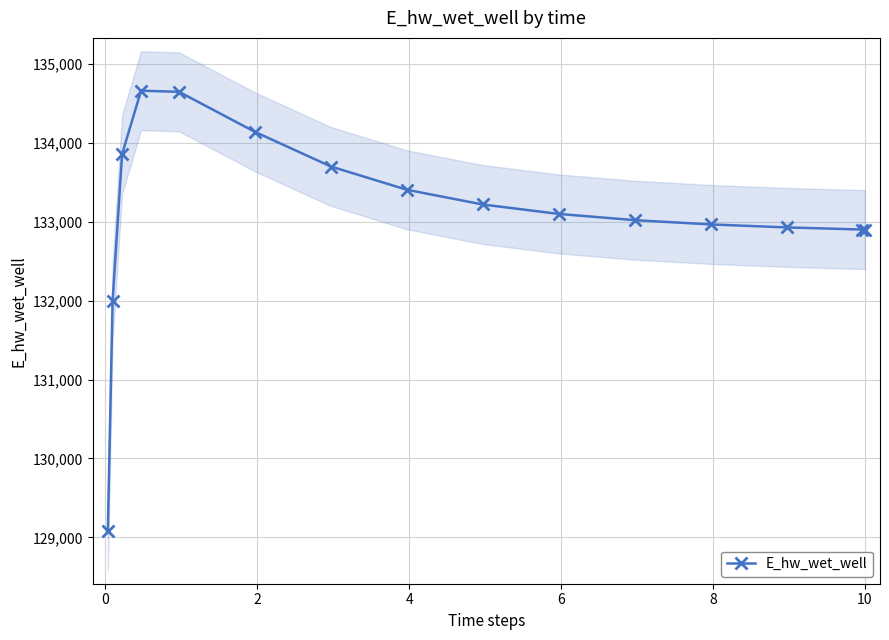

True or false: E_hw_wet_well has more than 0 points higher than both neighbors.

True